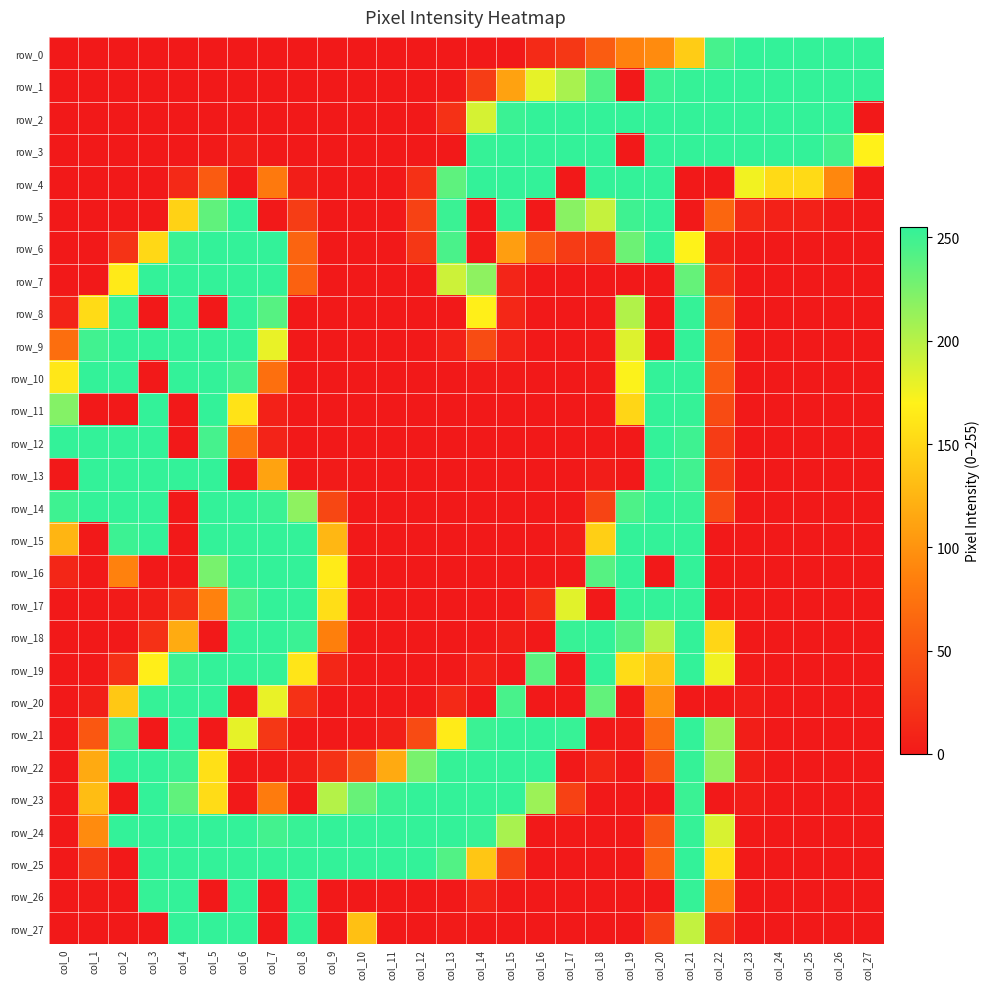

What is the difference between the row_8 values at col_22 and col_16?

45